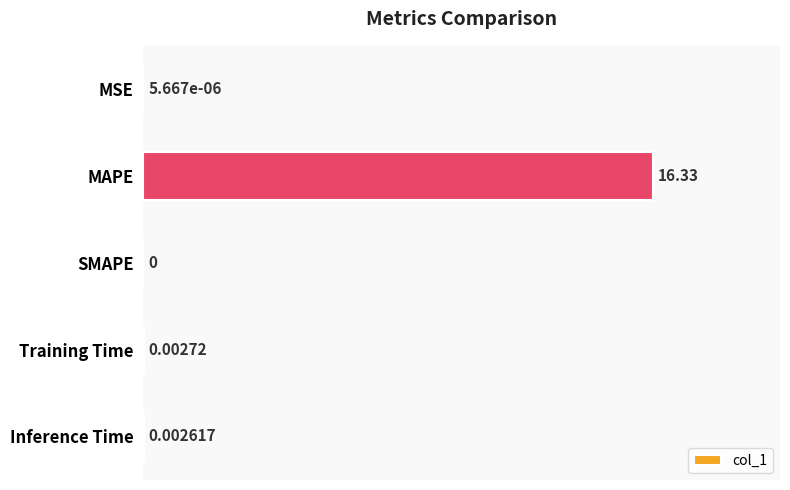

At which category does the chart reach its peak across all series?

MAPE